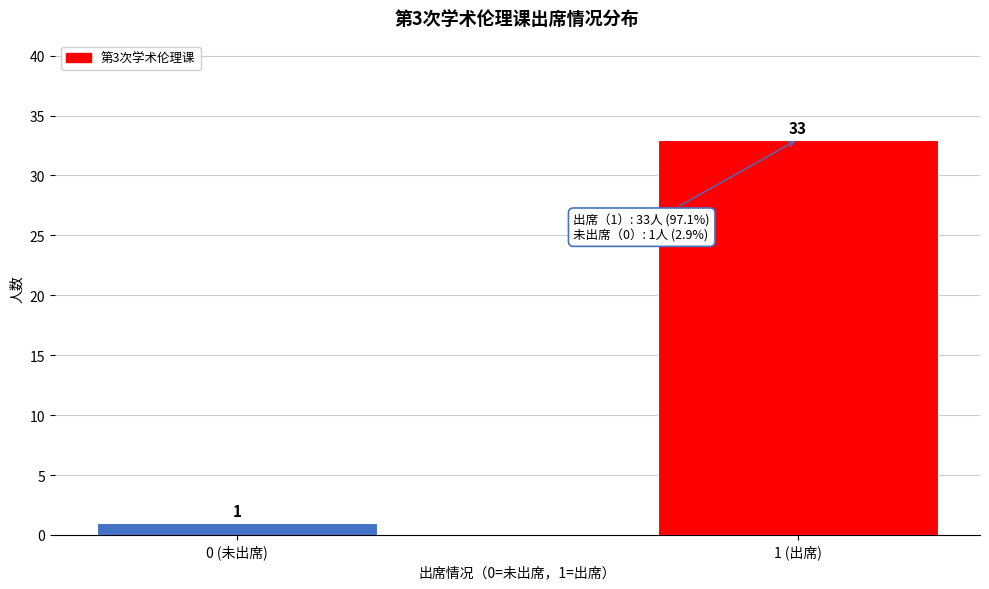

Reading right to left, extract all data points from this chart.

33	1